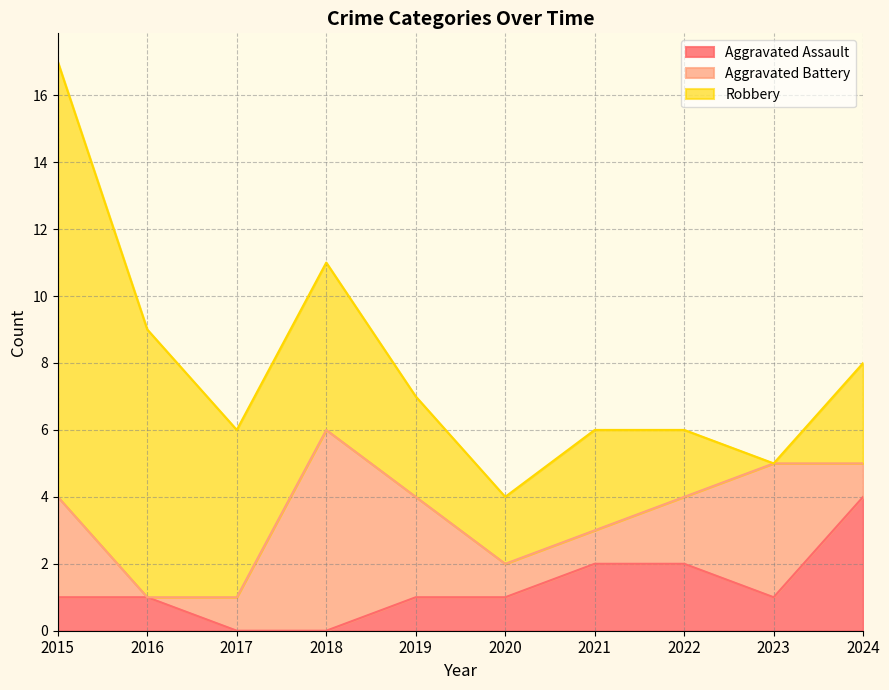

What is the maximum value for Aggravated Battery?

6